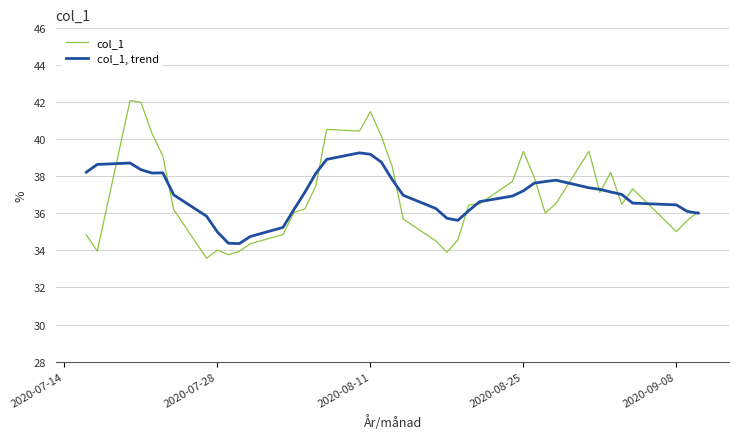

Rank the series by their average value, from lowest to highest.

col_1, col_1, trend